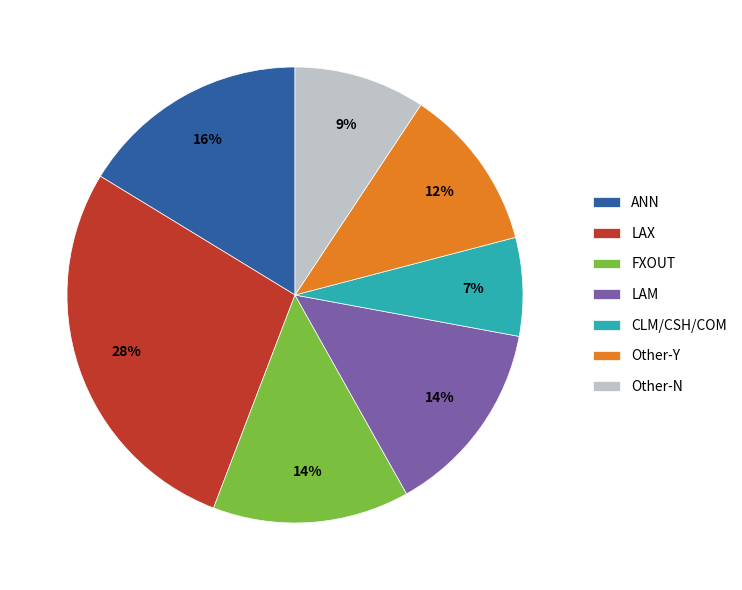

Between LAX and FXOUT, which is larger?

LAX